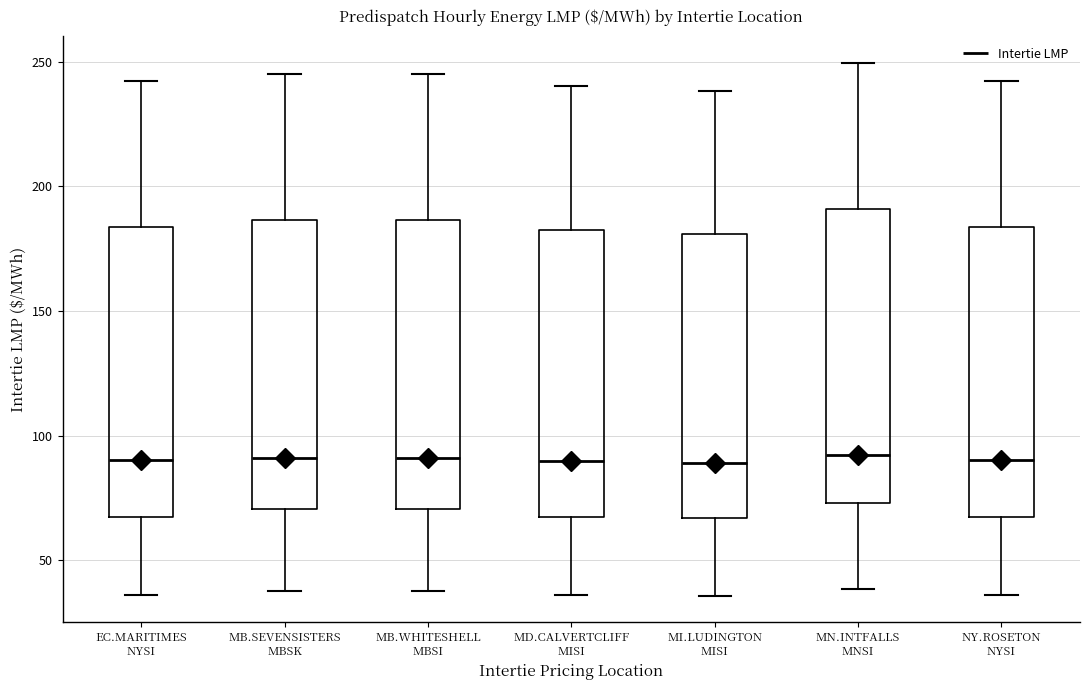

Reading left to right, transcribe this box plot: for each box, give where its median line is, the range the box spans, and where its two whiskers end, as read against the y-axis. The values are not printed on the chart, so give them approximately, as read against the axis.

EC.MARITIMES NYSI: median 90, box 65 to 185, whiskers 35 to 240
MB.SEVENSISTERS MBSK: median 90, box 70 to 185, whiskers 35 to 245
MB.WHITESHELL MBSI: median 90, box 70 to 185, whiskers 35 to 245
MD.CALVERTCLIFF MISI: median 90, box 65 to 180, whiskers 35 to 240
MI.LUDINGTON MISI: median 90, box 65 to 180, whiskers 35 to 240
MN.INTFALLS MNSI: median 90, box 75 to 190, whiskers 40 to 250
NY.ROSETON NYSI: median 90, box 65 to 185, whiskers 35 to 240